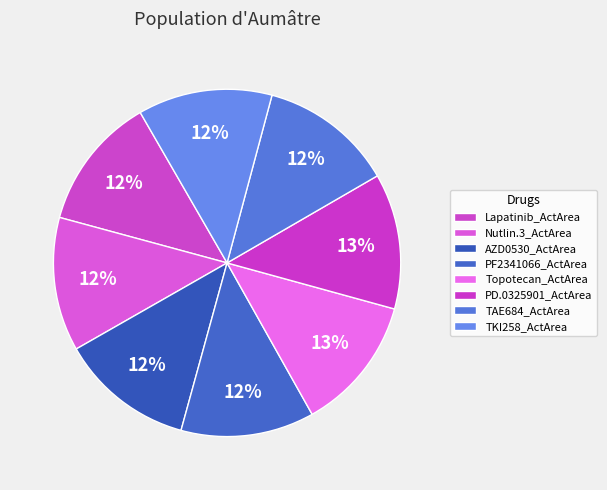

Which category has the smallest portion of the pie?

PF2341066_ActArea